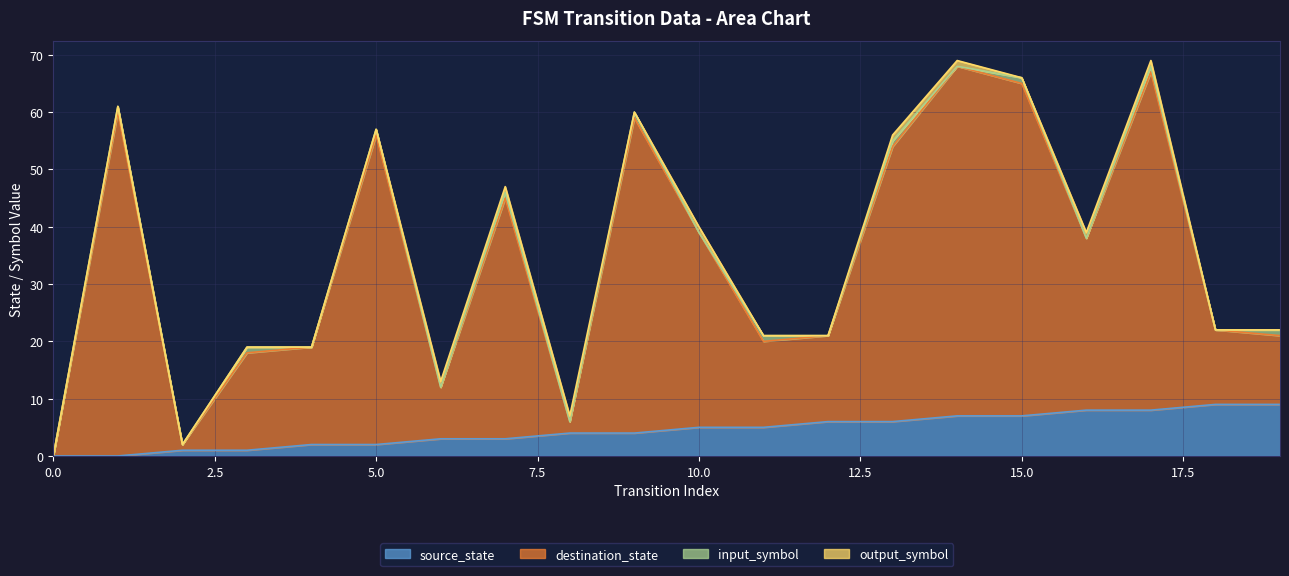

Which series has the widest spread of values?

destination_state